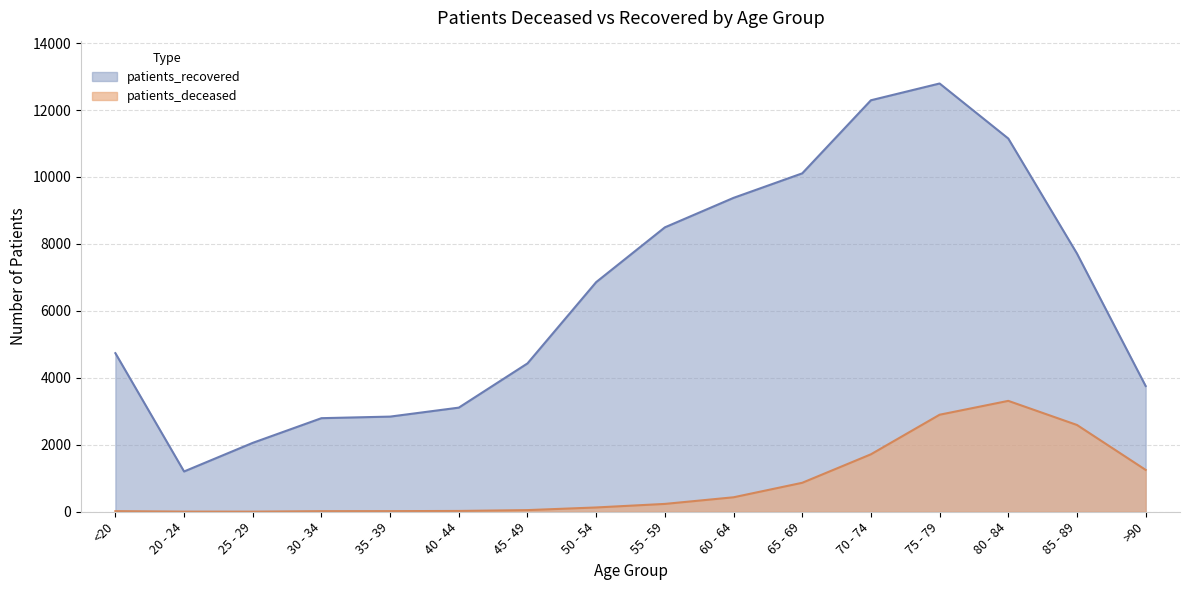

How many values in the patients_deceased series exceed 234?

7